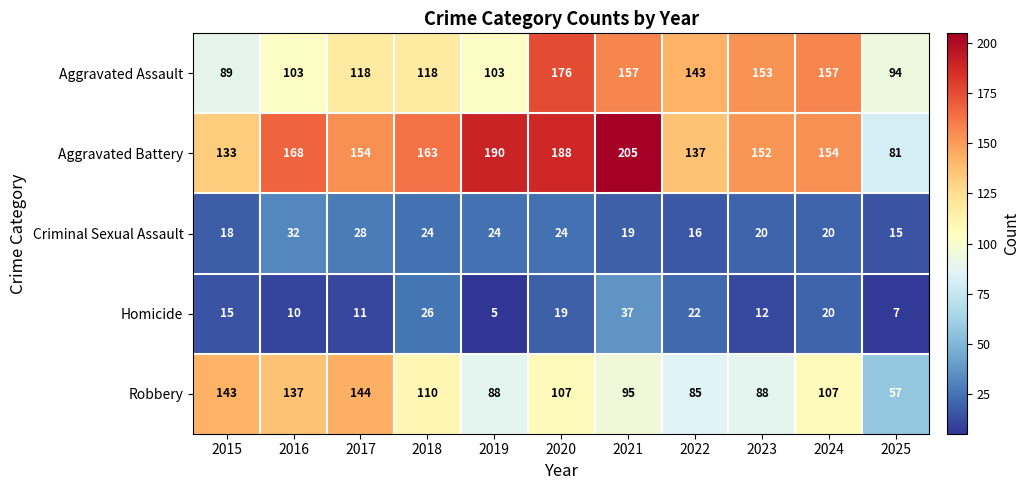

What is the difference between the Homicide values at 2015 and 2025?

8